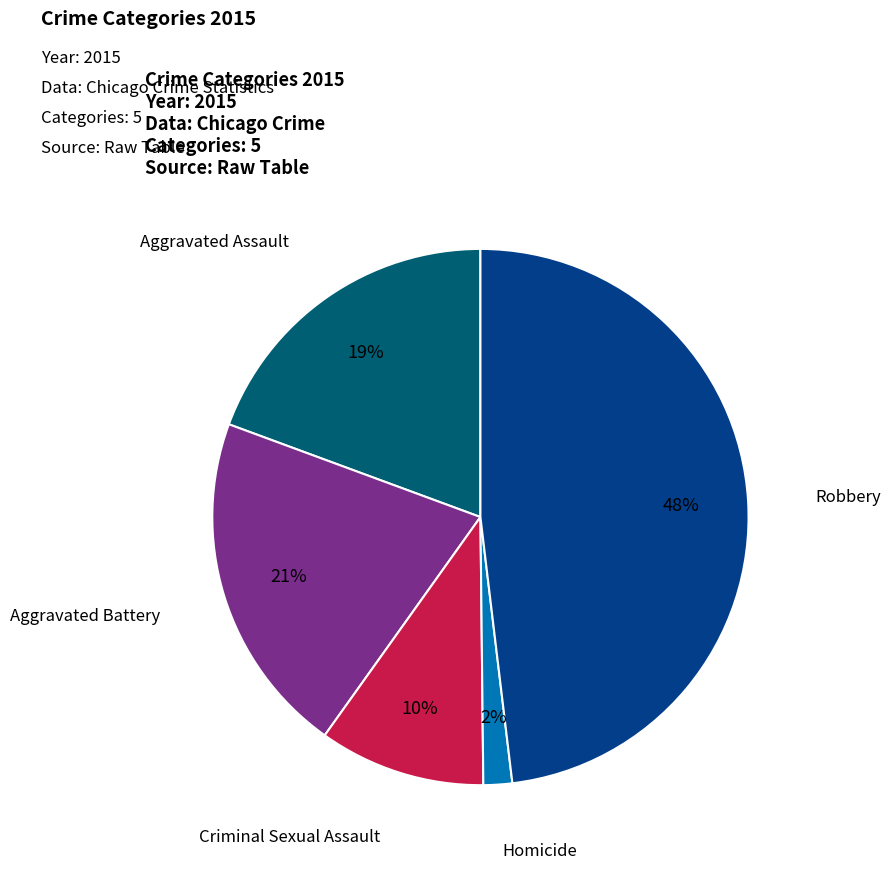

Is there any slice that represents more than half of the pie?

No